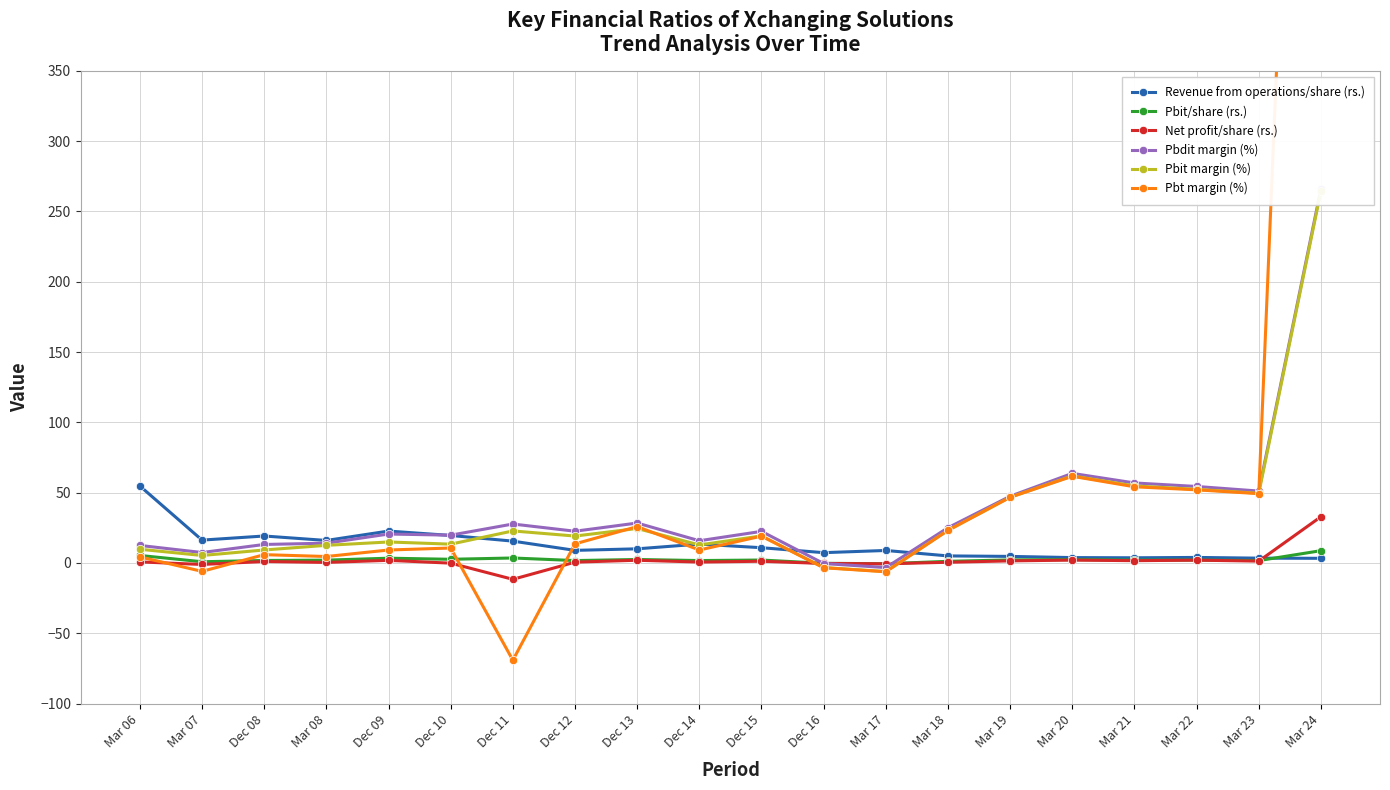

At which label does Pbit margin (%) first exceed 19?

Dec 11